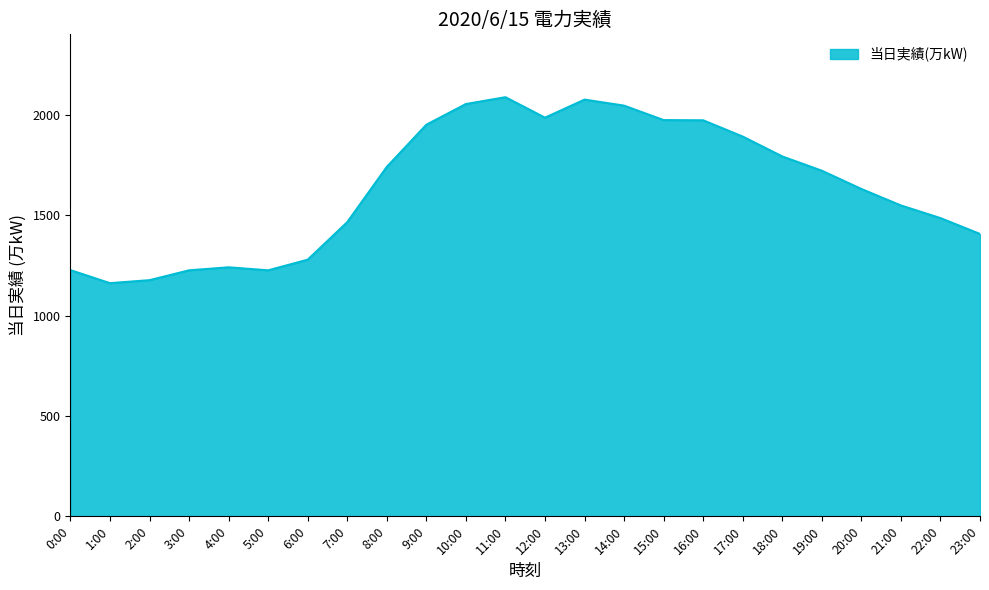

What is the maximum value shown in the chart?

2087